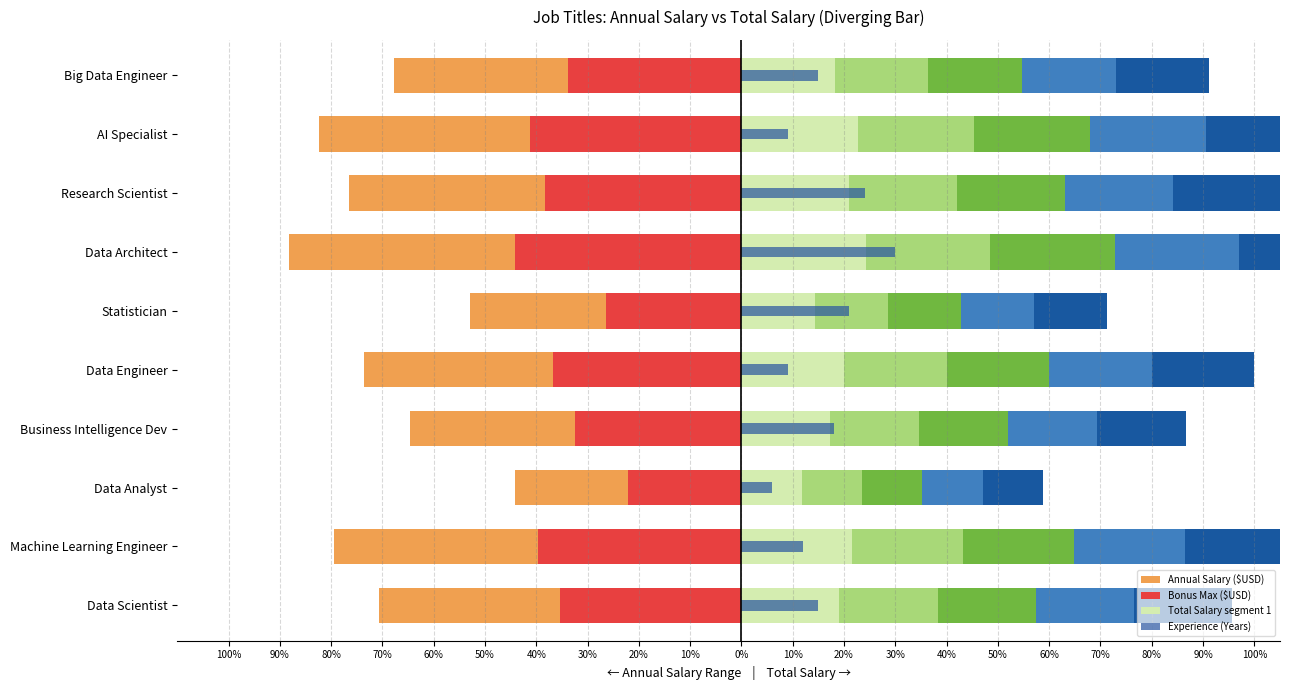

The Total Salary segment 1 series shows 21.6 at Machine Learning Engineer. True or false?

True